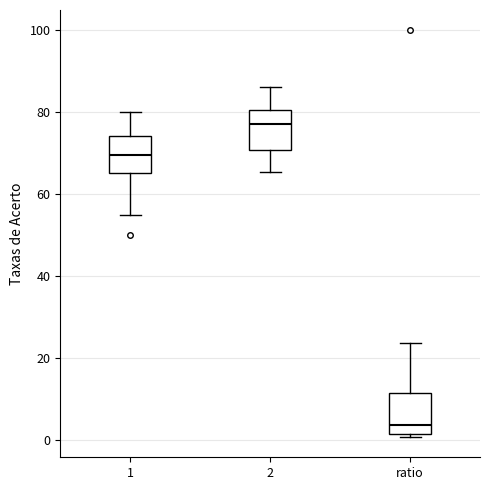

Which box has the lowest median line?

ratio